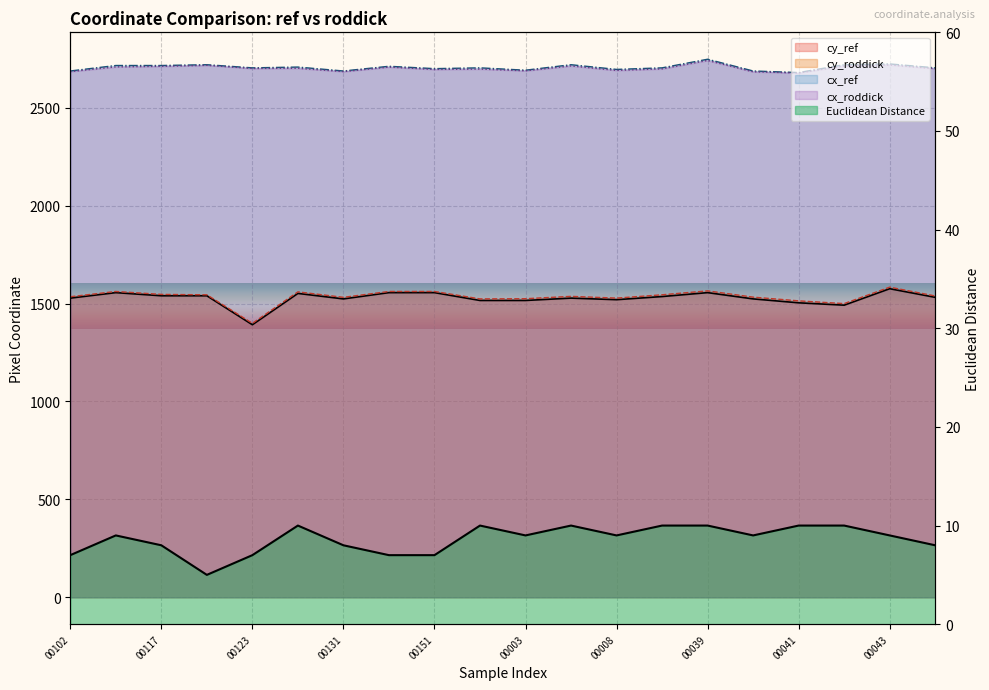

Does the chart display data point markers on the line(s)?

No